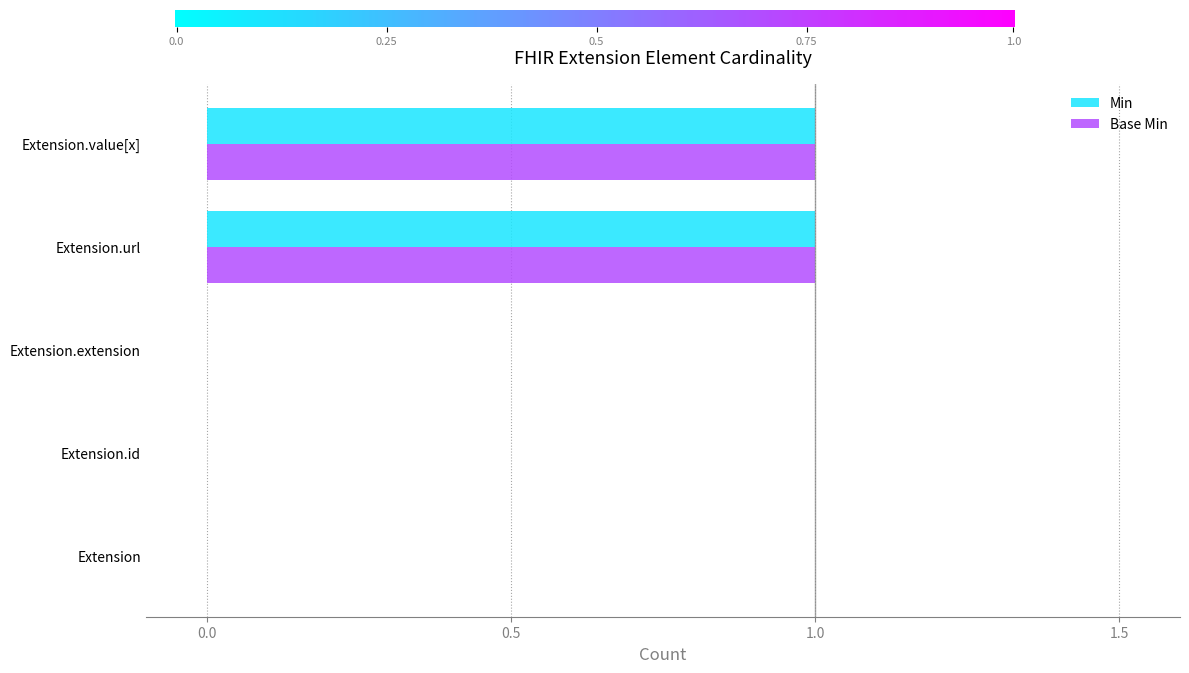

What are all the series names shown in the legend?

Min, Base Min